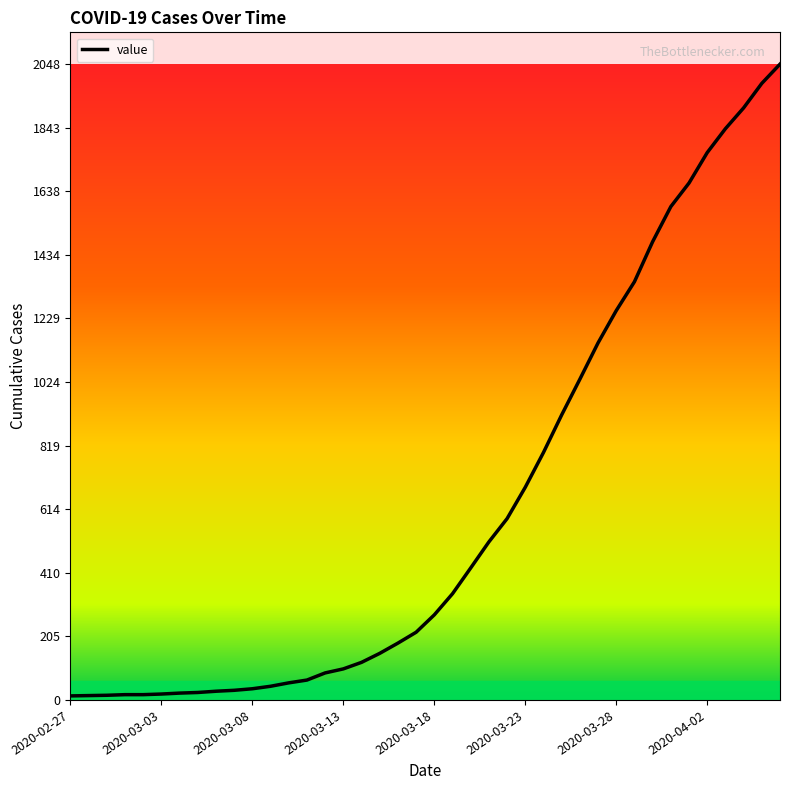

What is the difference between the second highest and second lowest values?

1972